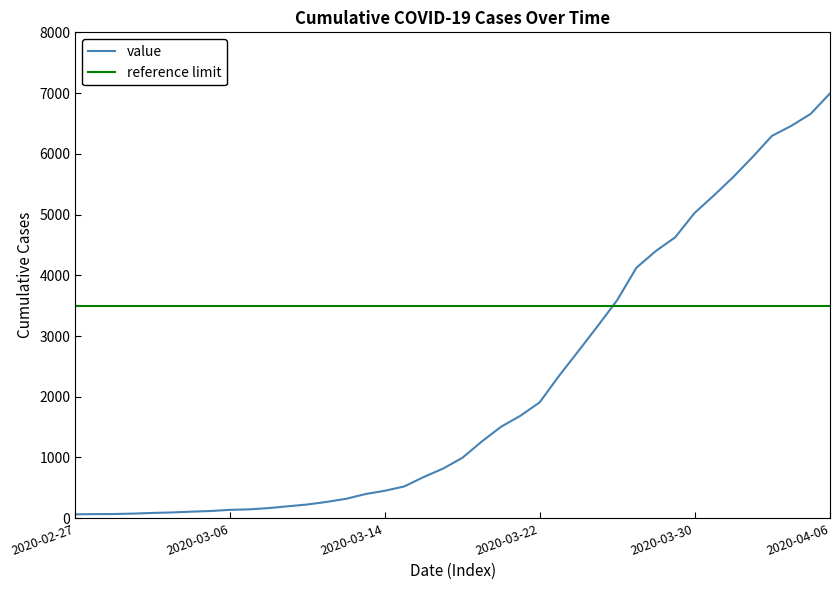

What is the sum of all values?

85677